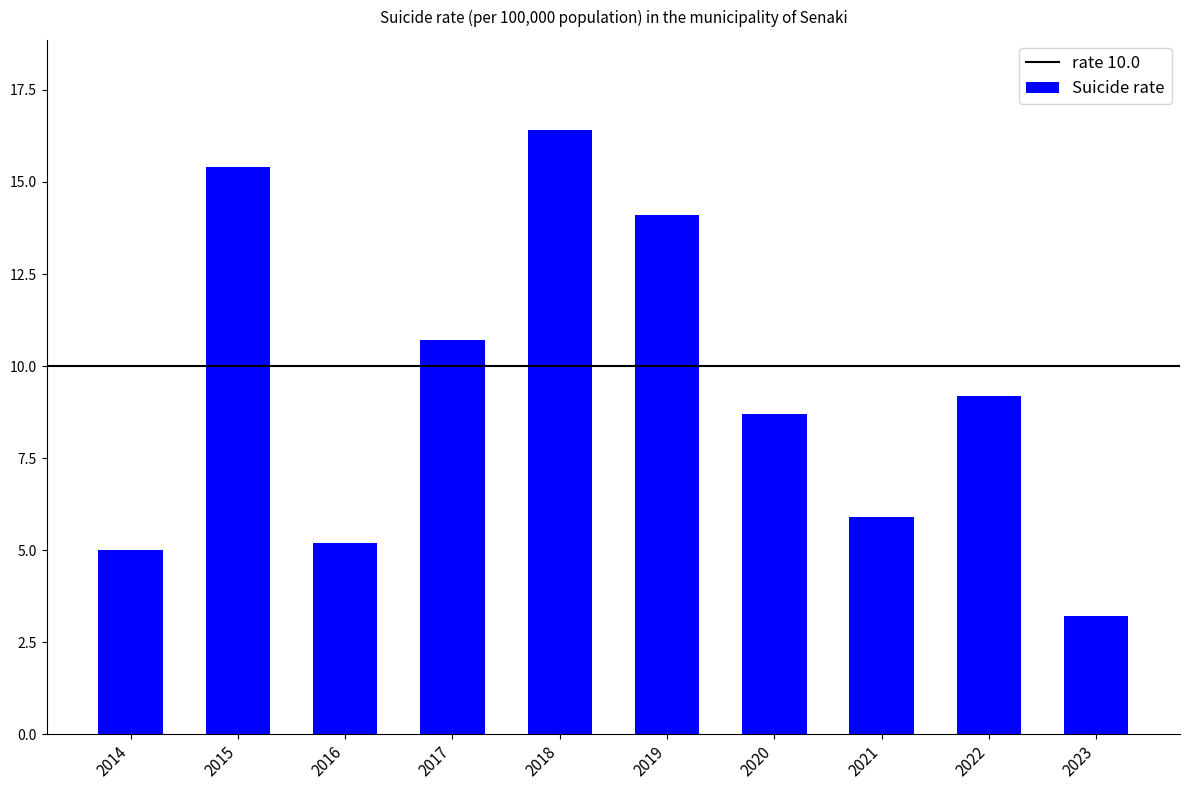

Between 2022 and 2015, which is larger?

2015